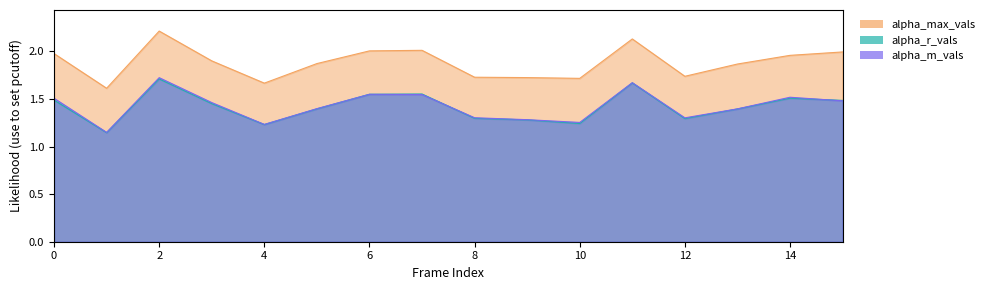

In alpha_max_vals, how many points are lower than both neighbors (excluding endpoints)?

4